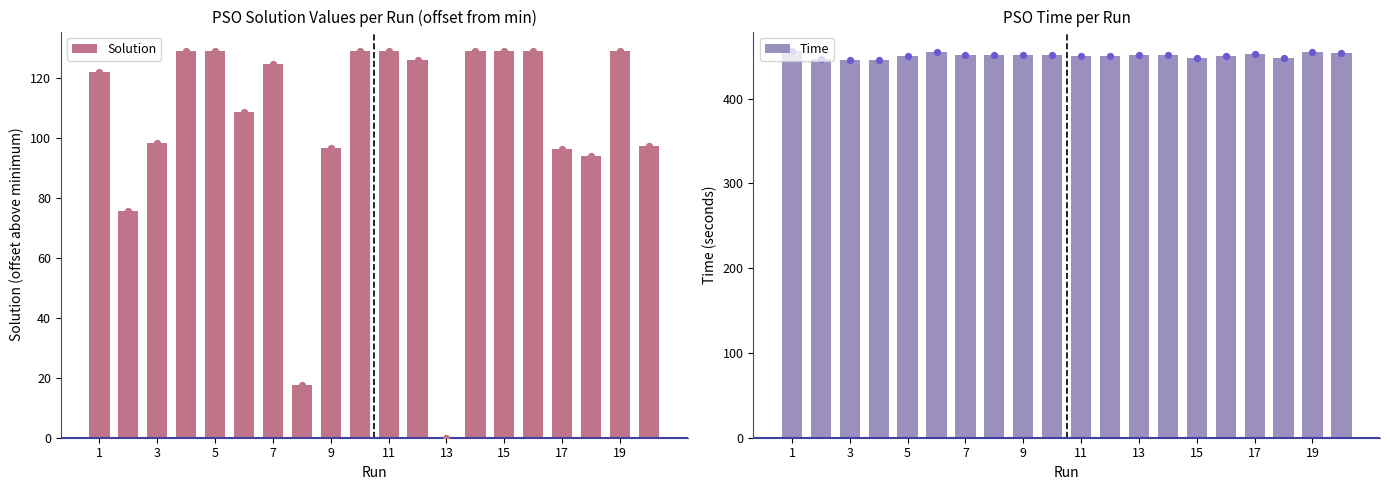

What are all the series names shown in the legend?

Solution, Time